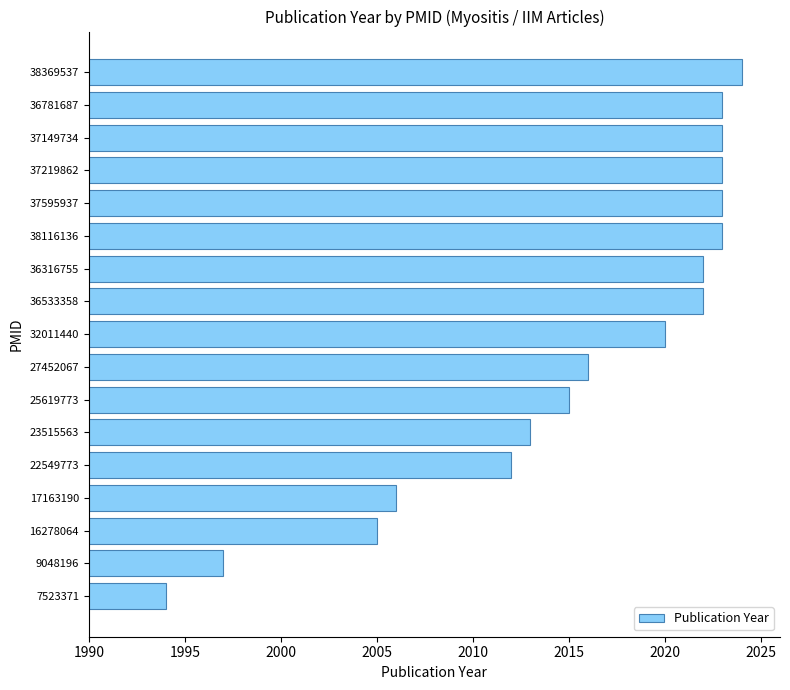

What is the difference between the maximum and second lowest values?

27